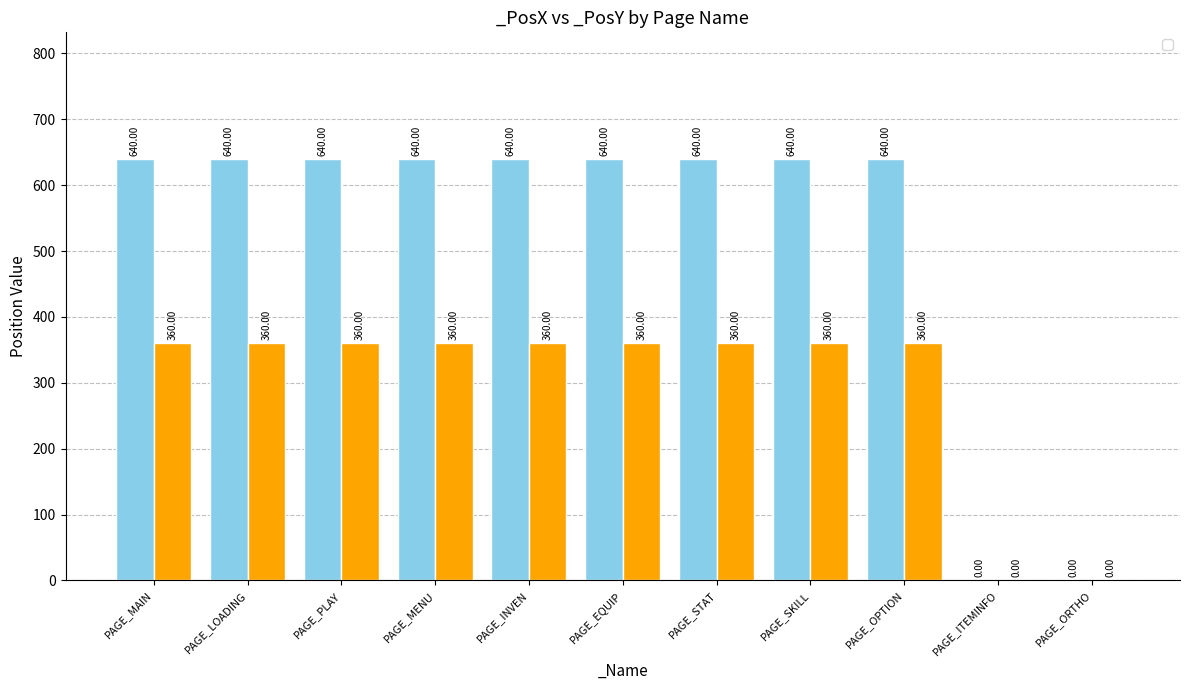

What is the value of the _PosY bar at the 2nd from the left?

360